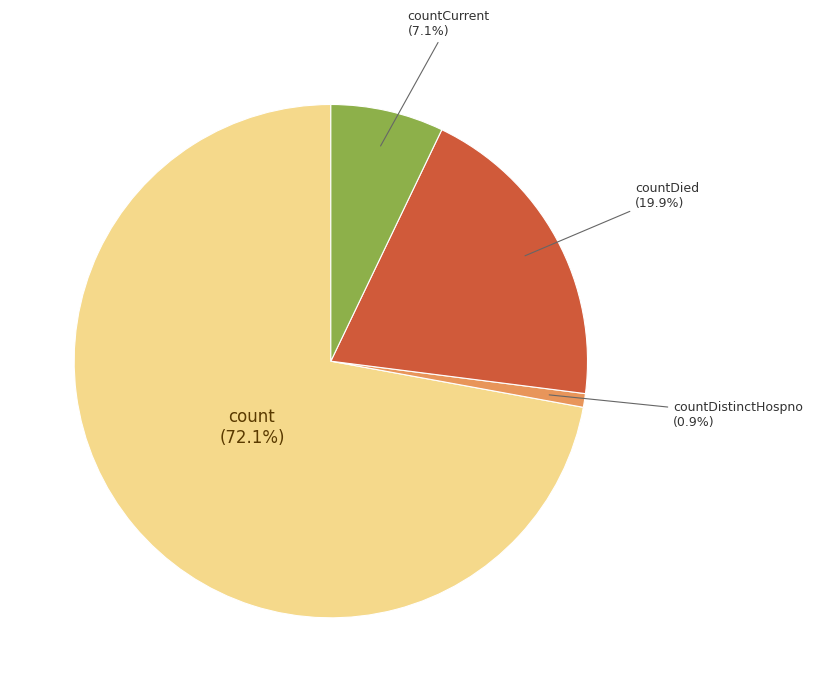

Does any single category account for the majority?

Yes